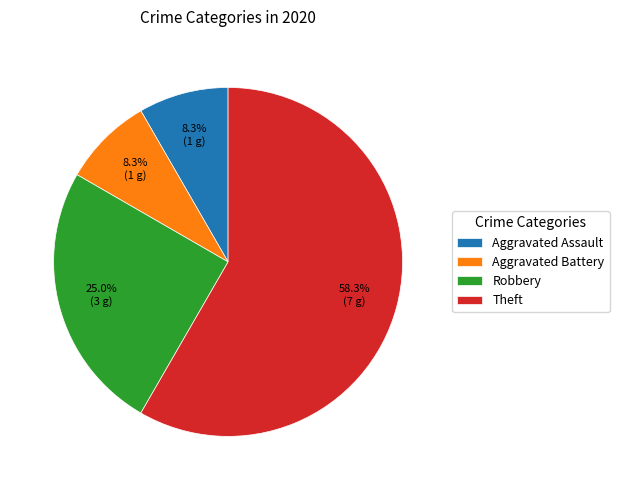

Is it true that Aggravated Battery is 8% of the pie?

True